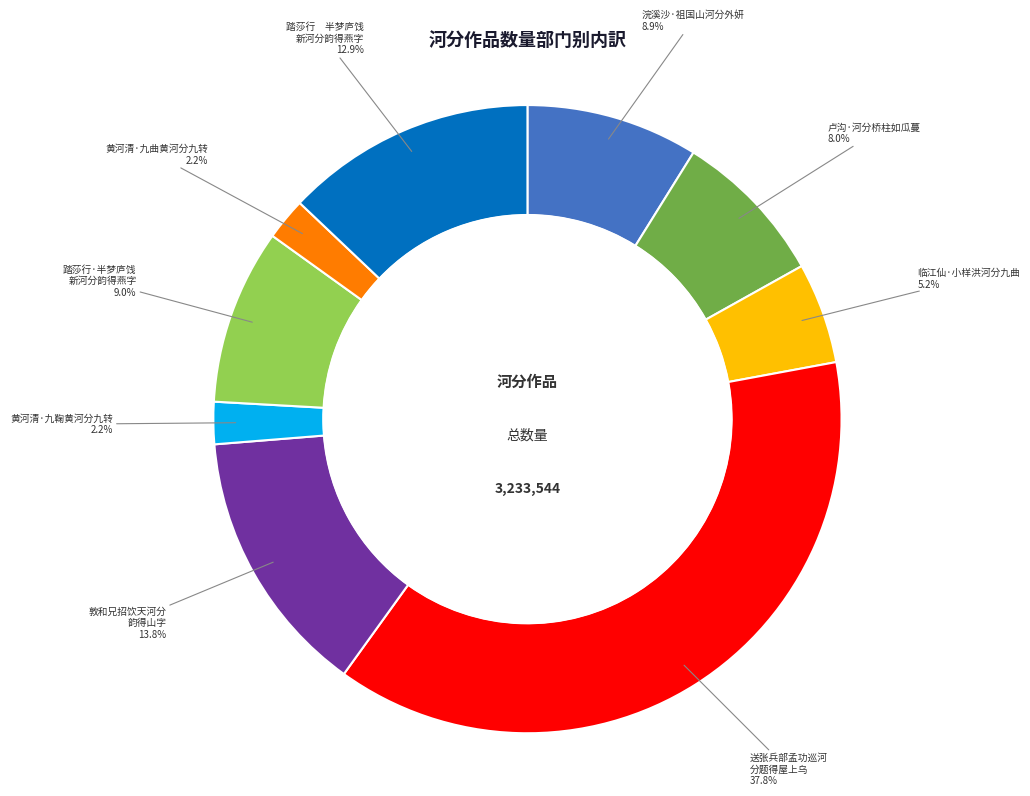

Does any single category account for the majority?

No